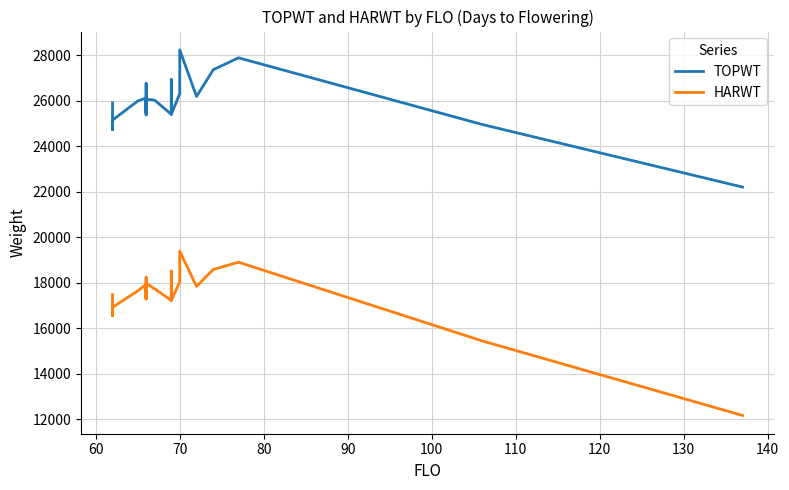

Which series has the largest range (max minus min)?

HARWT